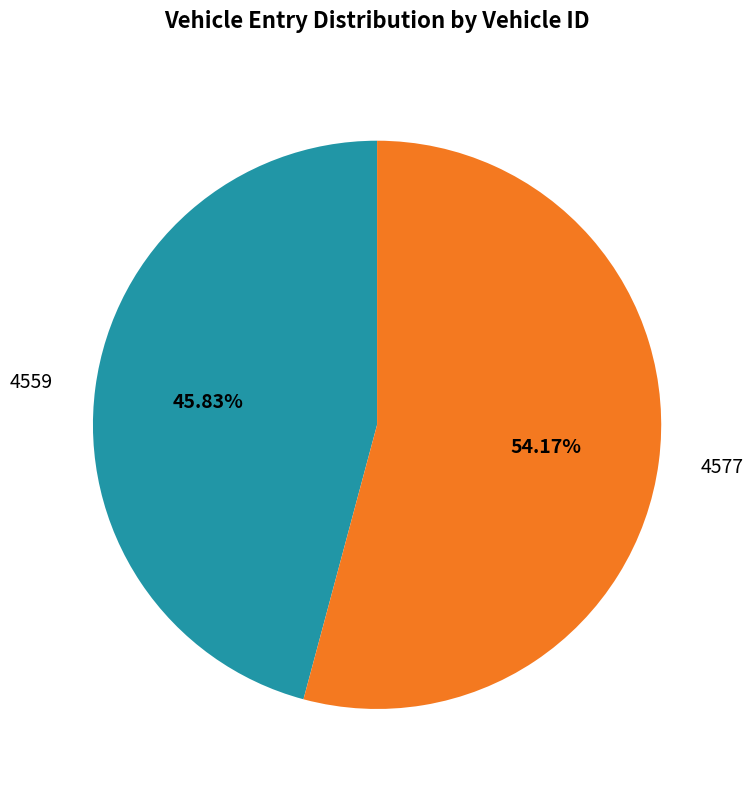

What is the largest slice in the pie chart?

4577